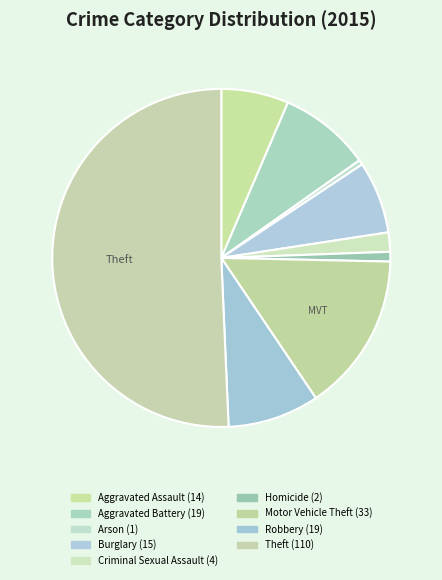

To the nearest percent, what portion does Criminal Sexual Assault represent?

2%